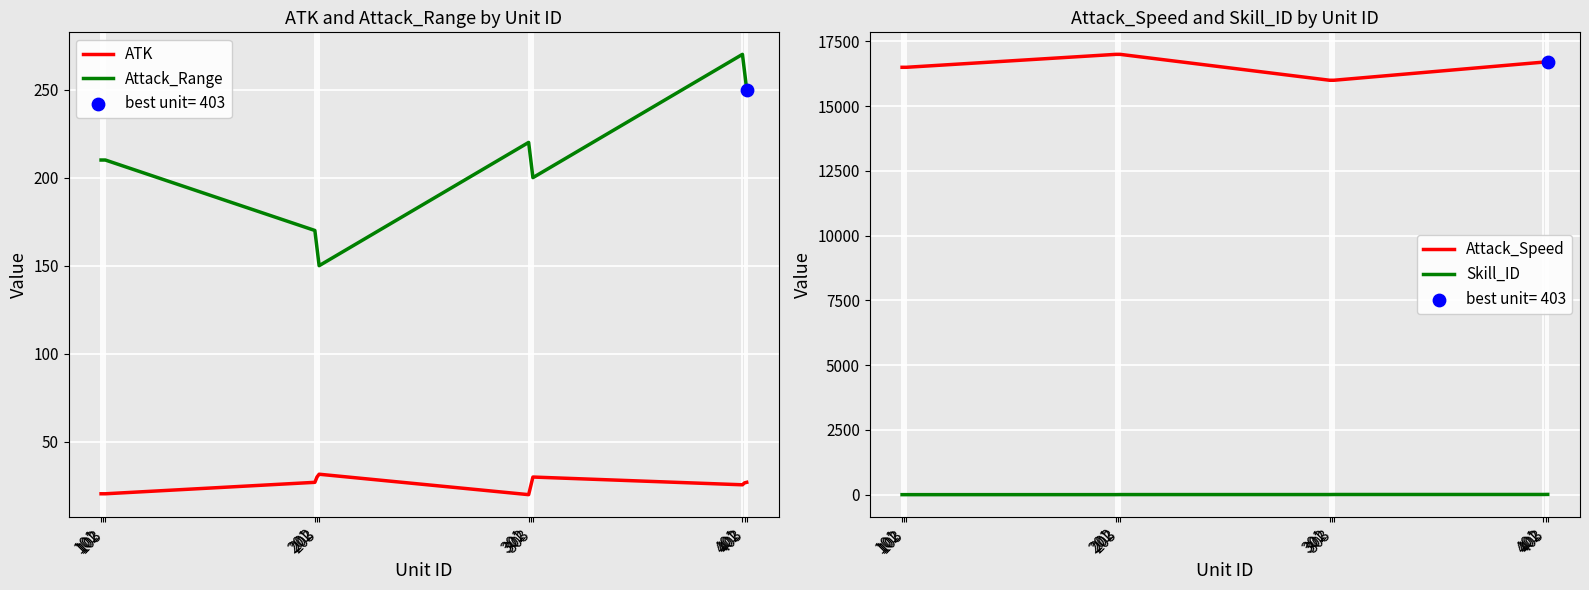

What are all the series names shown in the legend?

ATK, Attack_Range, Attack_Speed, Skill_ID